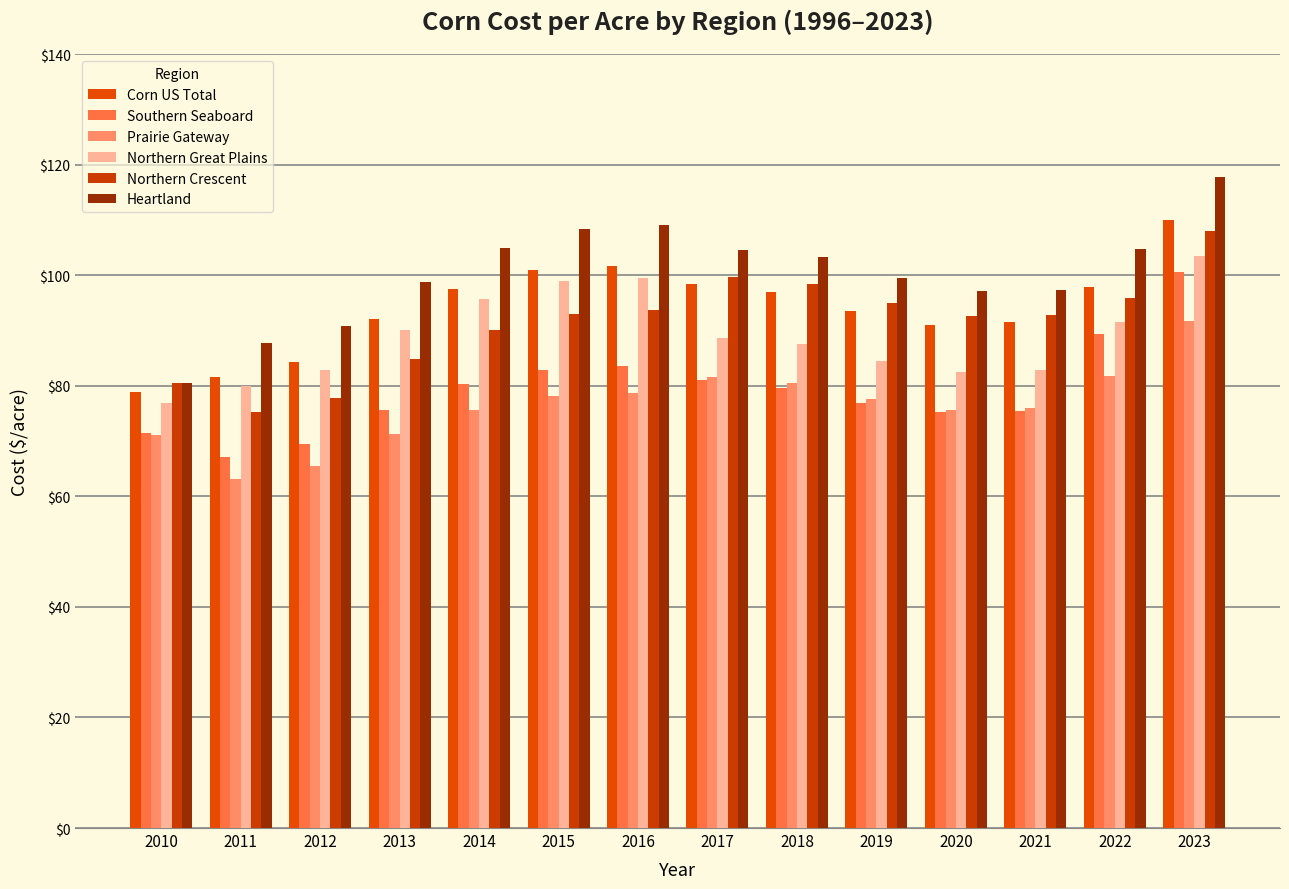

Rank the series at 2011 from lowest to highest value.

Prairie Gateway, Southern Seaboard, Northern Crescent, Northern Great Plains, Corn US Total, Heartland